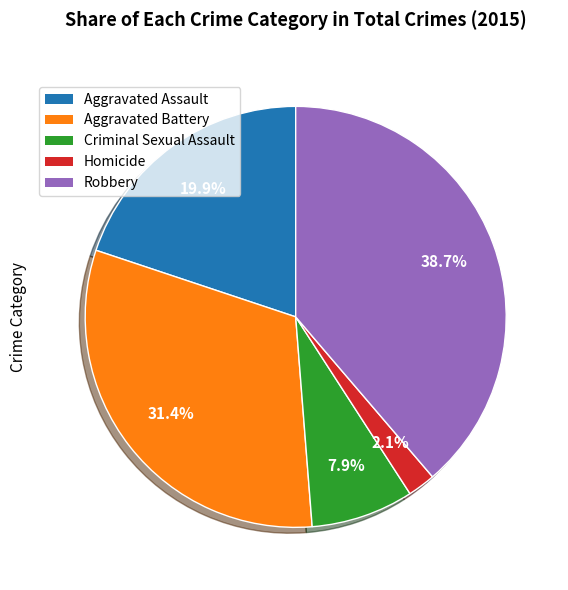

To the nearest percent, what is the average slice percentage?

20%